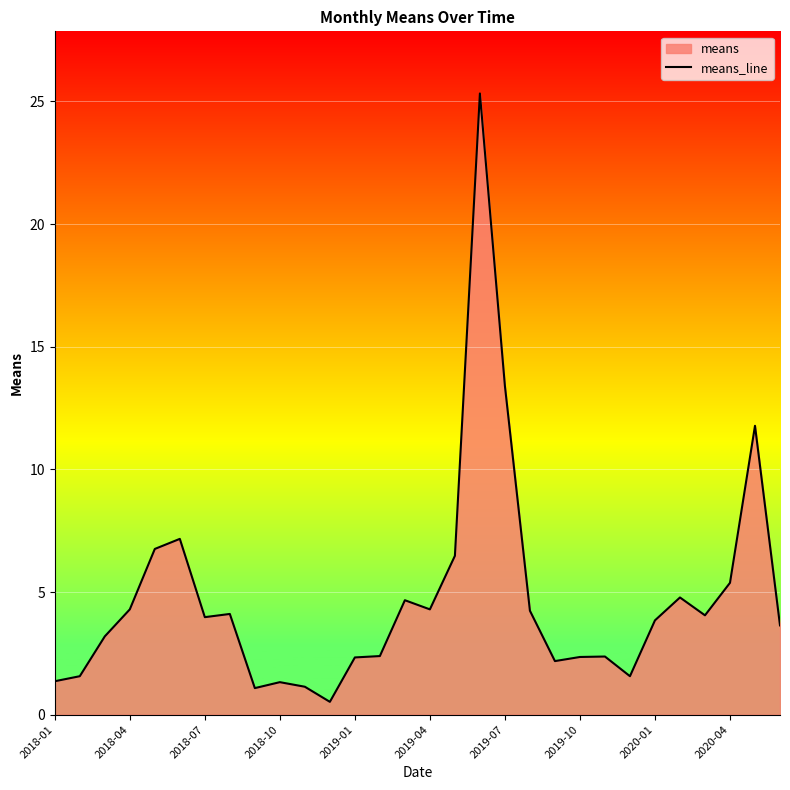

What is the ratio of the value at 2020-04 to the value at 2019-01?

2.3